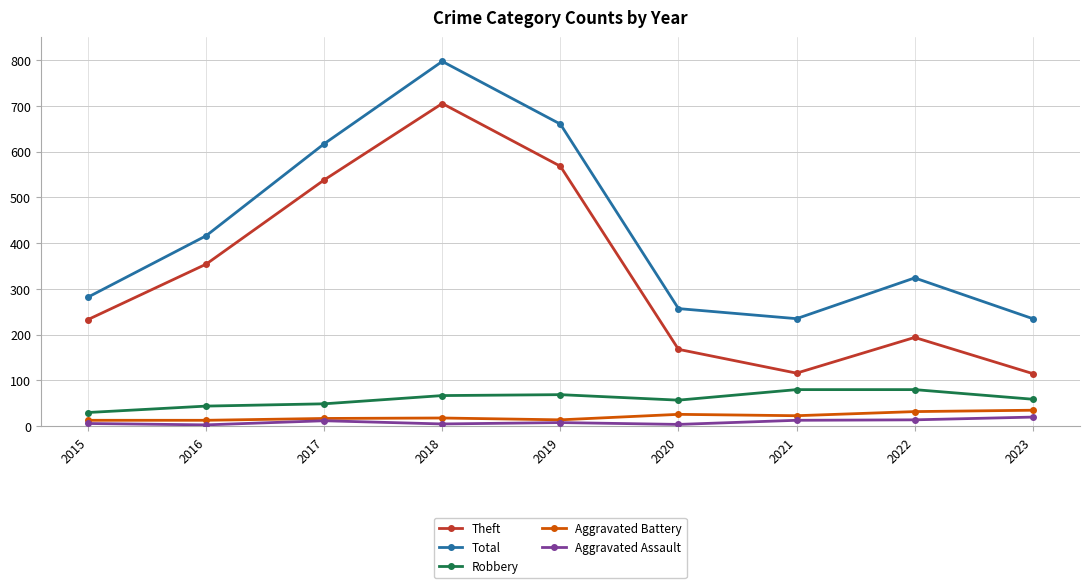

Which series has the largest range (max minus min)?

Theft